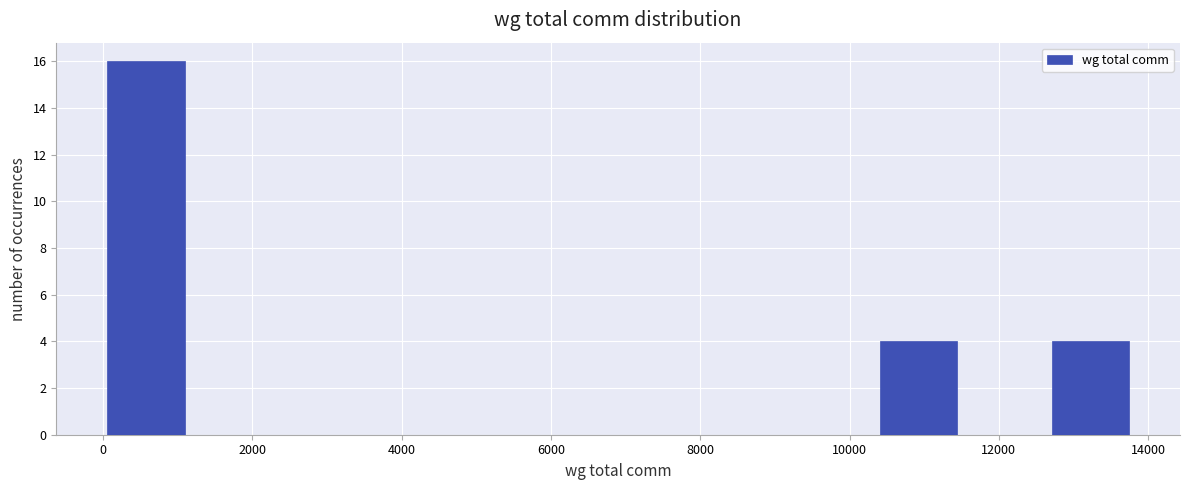

Over which range of the x-axis is the bar tallest?

0 to 1200